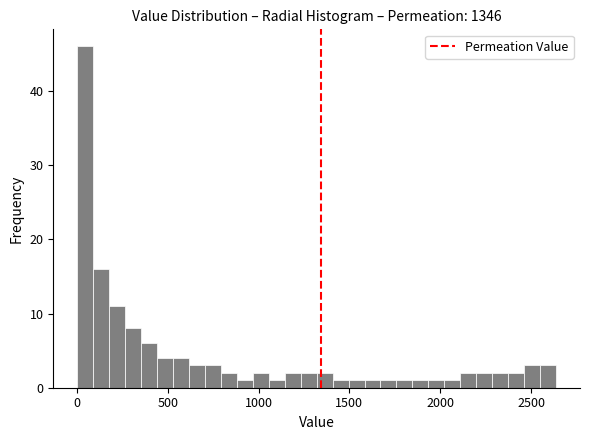

Around what value on the x-axis is the tallest bar? Give the approximate position of its centre, as read against the axis.

50